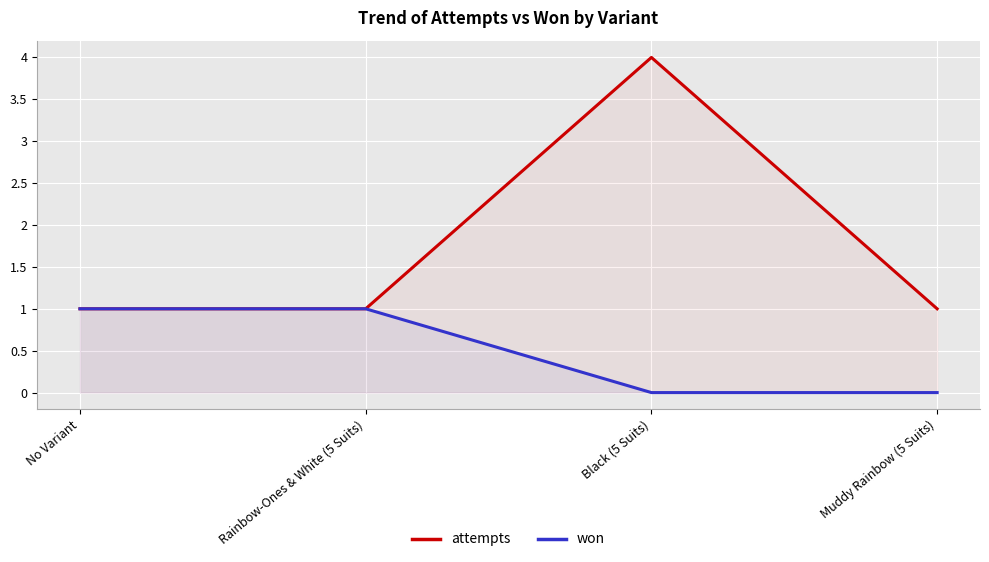

Which series has the largest total across all categories?

attempts